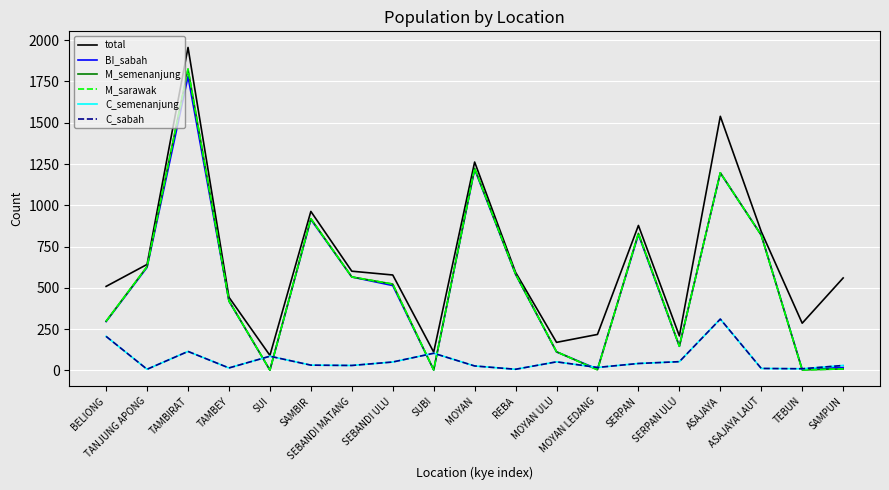

True or false: M_sarawak has a value of 919 at SAMBIR.

True